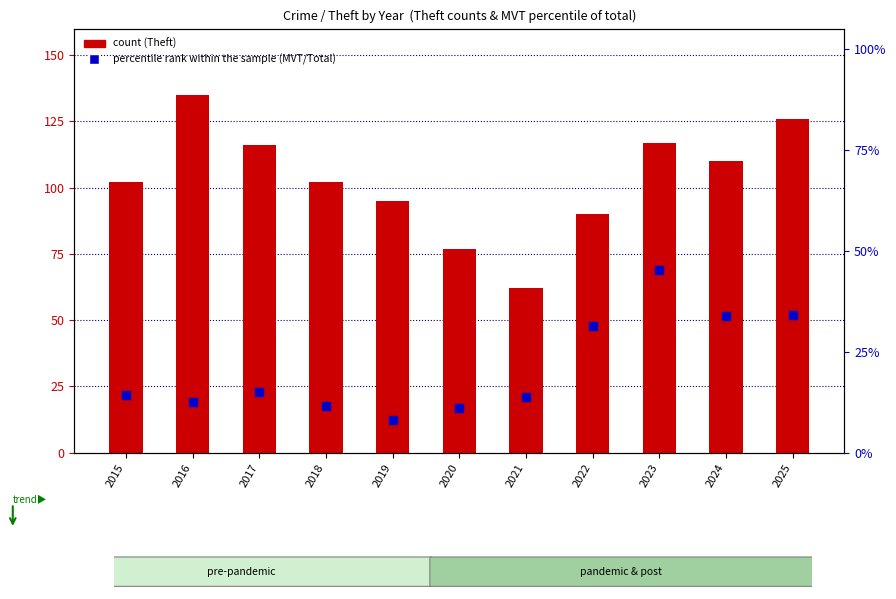

What is the total value across all series at 2021?

75.8